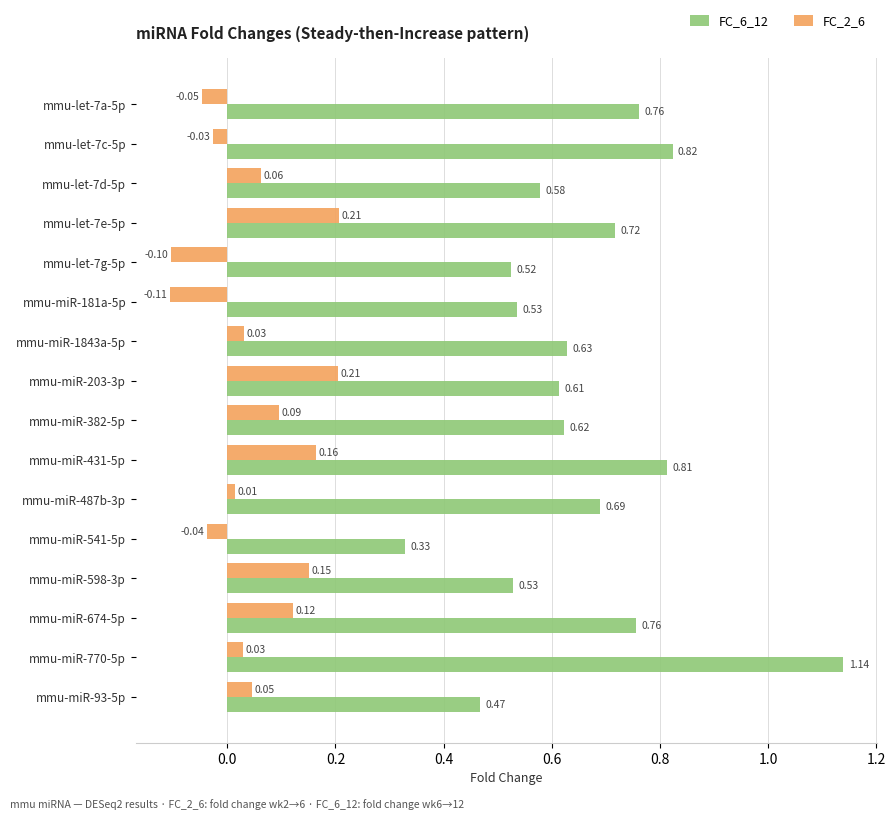

List the series in order of their peak value, lowest first.

FC_2_6, FC_6_12